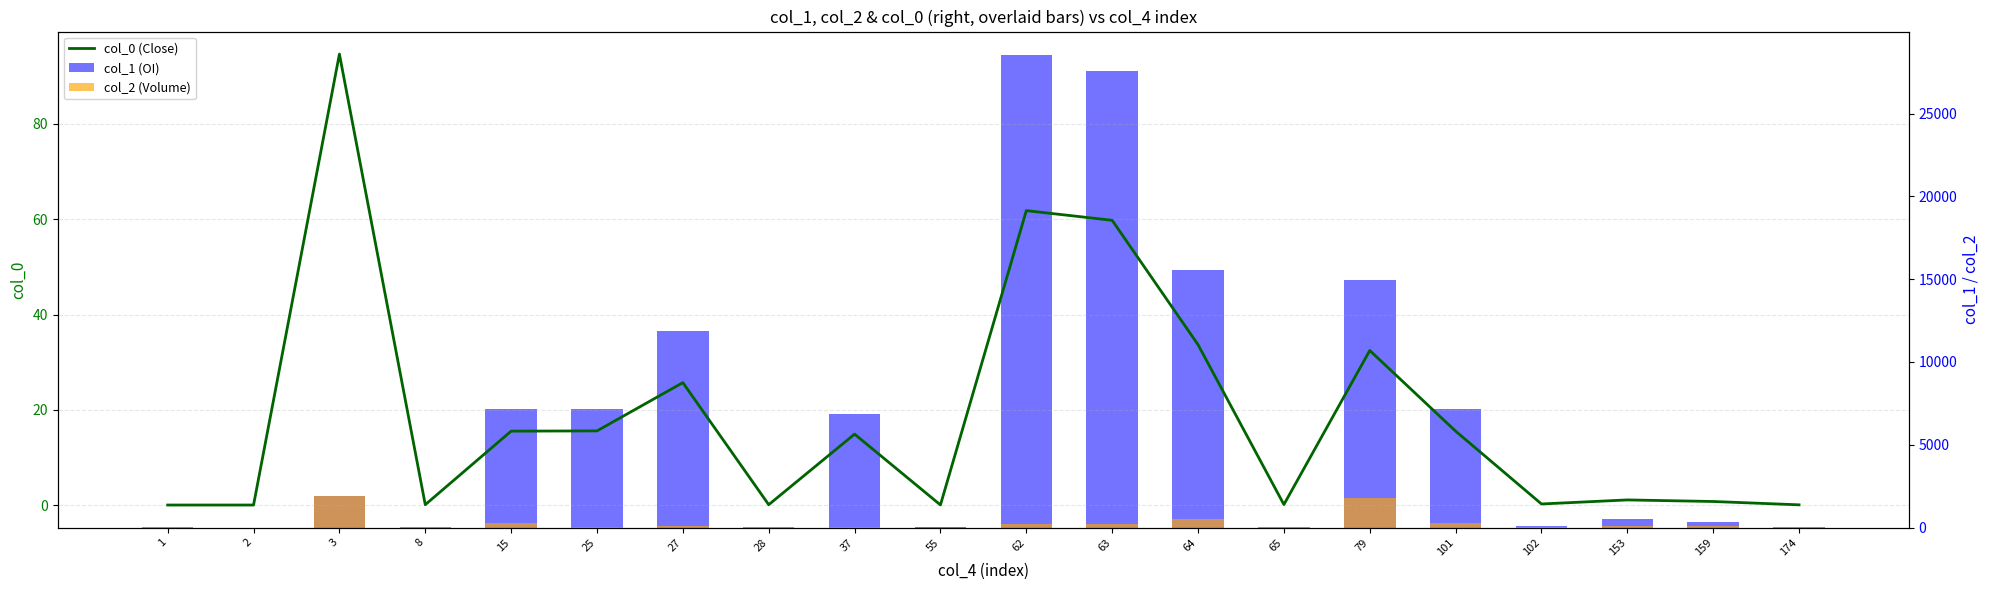

Reading right to left, what are all the values shown in this chart?

col_0 (Close): 0.1	0.8	1.1	0.2	15.5	32.5	0.1	33.7	59.8	61.8	0.0	14.9	0.1	25.7	15.6	15.5	0.1	94.7	0.0	0.0
col_1 (OI): 22.0	347.0	497.0	104.0	7163.0	14976.0	49.0	15538.0	27587.0	28522.0	16.0	6871.0	35.0	11861.0	7187.0	7163.0	39.0	1931.0	4.0	5.0
col_2 (Volume): 9.0	100.0	102.0	6.0	257.0	1804.0	33.0	508.0	188.0	208.0	2.0	13.0	5.0	117.0	8.0	257.0	14.0	1931.0	4.0	5.0